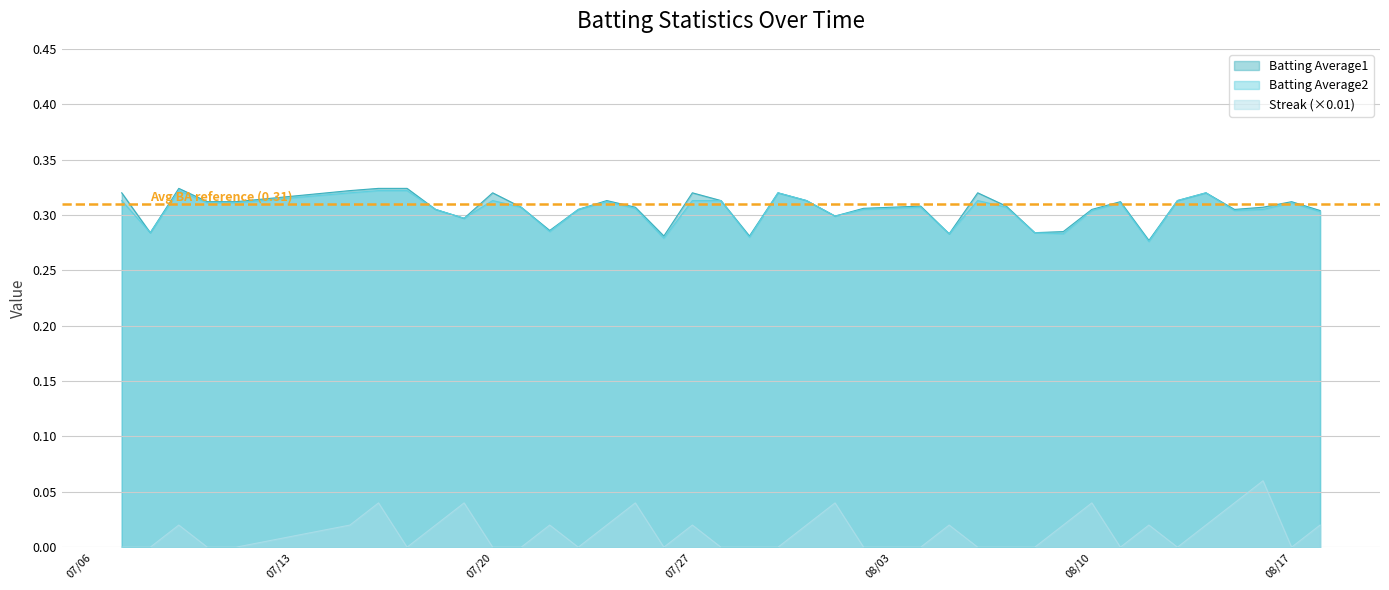

The Batting Average2 series shows 0.1 at 2010-07-16. True or false?

False